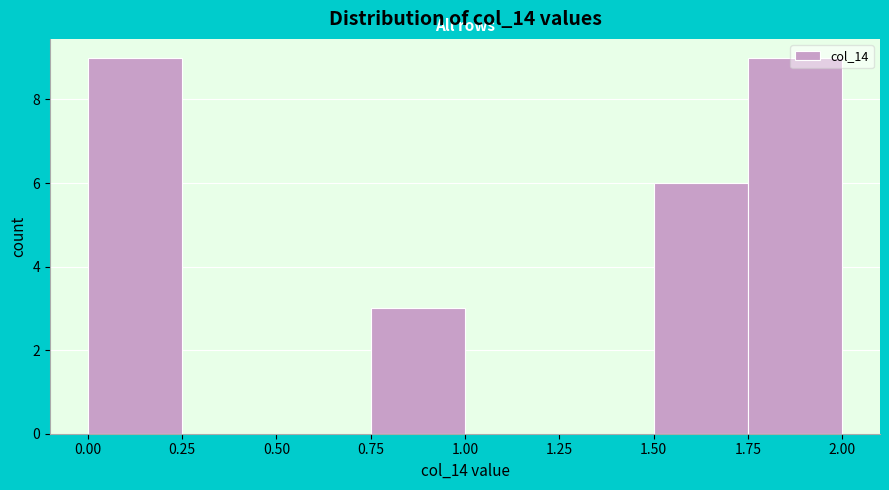

Reading left to right, transcribe this chart: for each bar, give the range it covers on the x-axis and its height. The values are not printed on the chart, so give them approximately, as read against the axis.

0.00 to 0.25: 9
0.25 to 0.50: 0
0.50 to 0.75: 0
0.75 to 1.00: 3
1.00 to 1.25: 0
1.25 to 1.50: 0
1.50 to 1.75: 6
1.75 to 2.00: 9